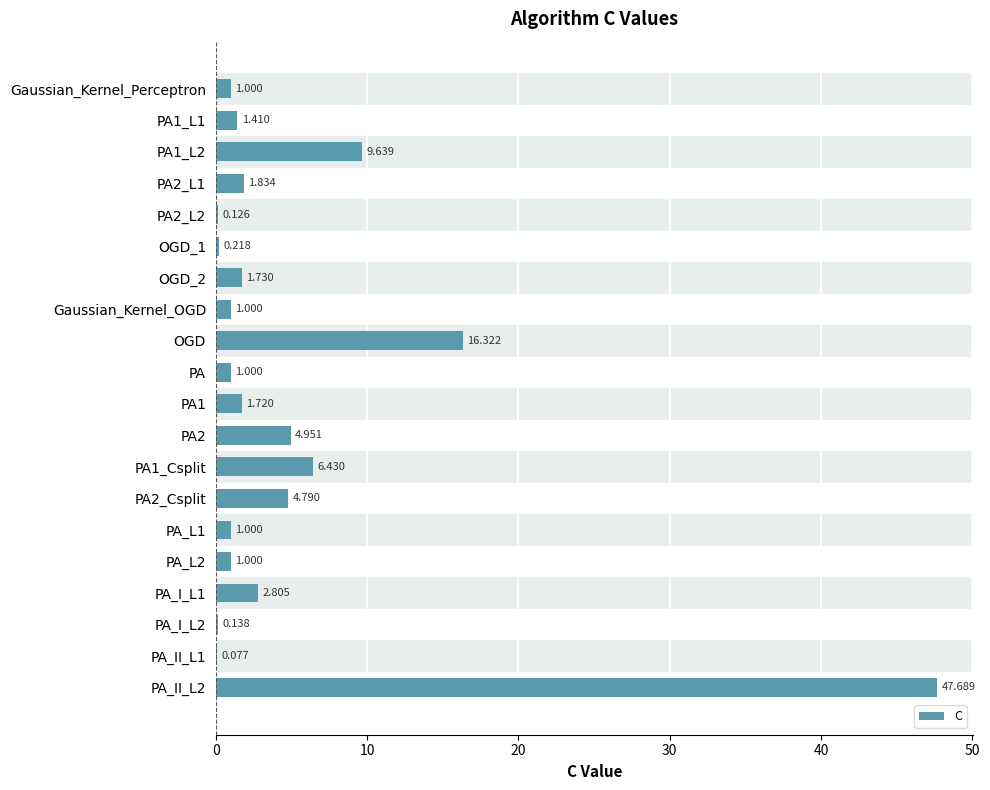

Are the bars grouped side by side (vs. stacked)?

No